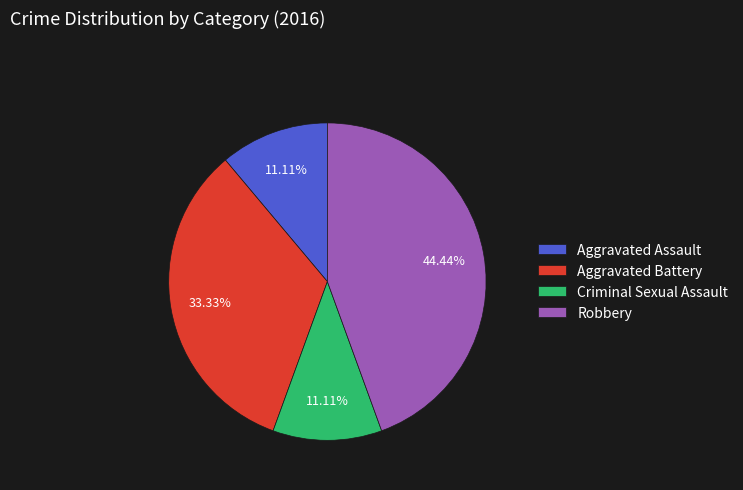

Is it true that Aggravated Assault is 19% of the pie?

False